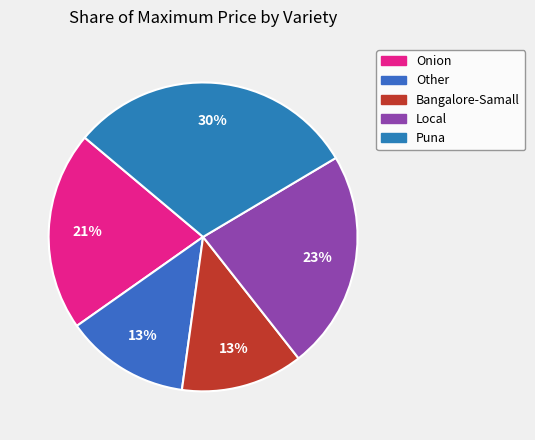

To the nearest percent, what portion does Puna represent?

30%